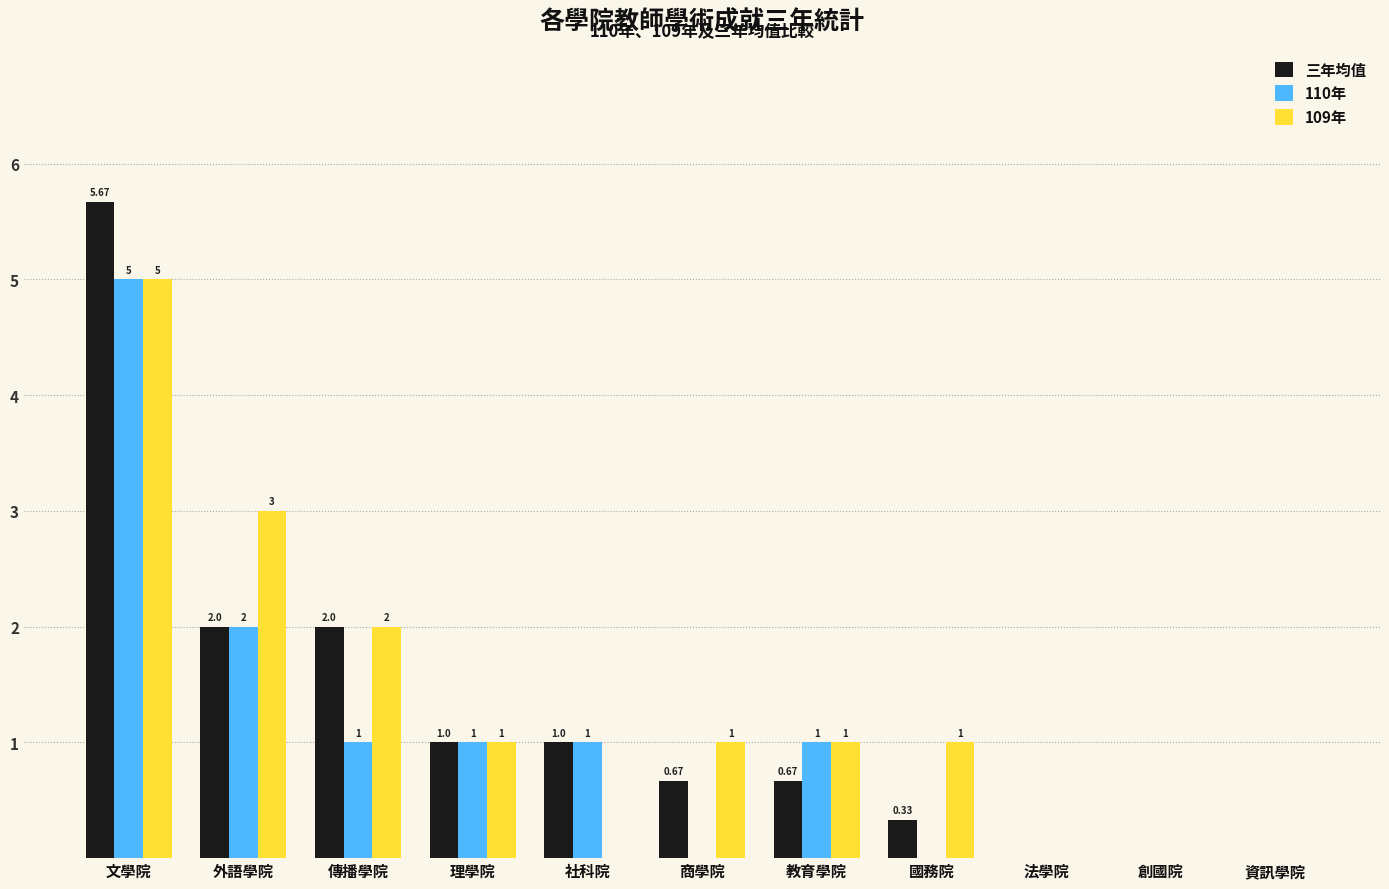

Between 外語學院 and 法學院, which series saw the biggest shift?

109年